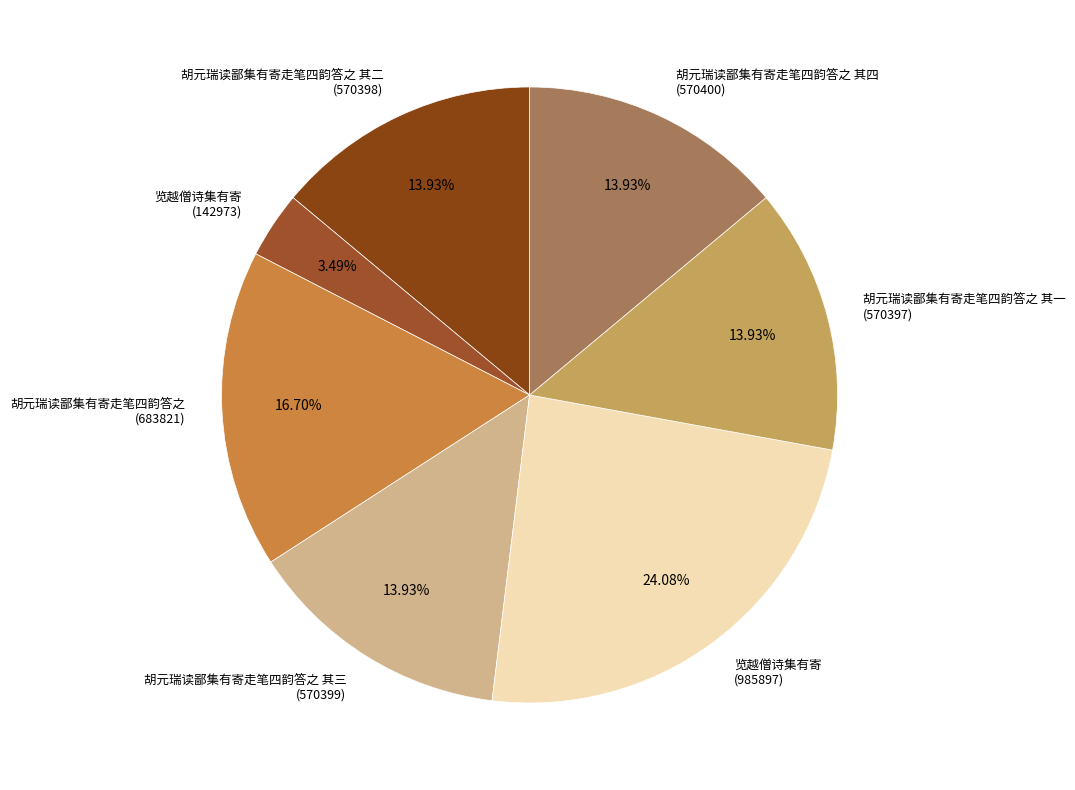

How many slices are in this pie chart?

7